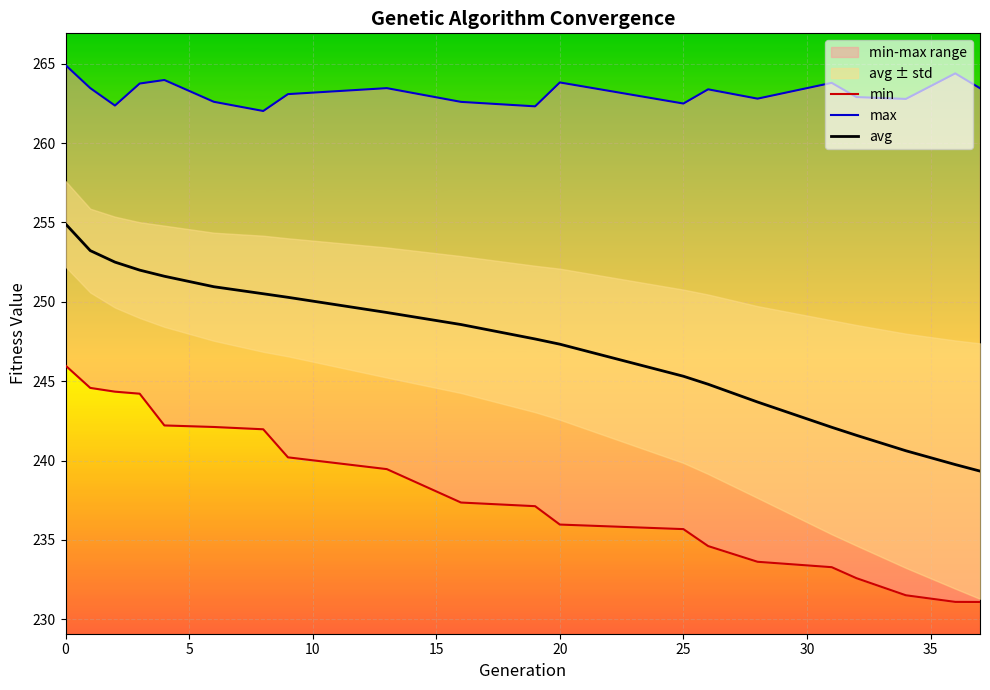

What is the maximum value for avg?

254.9